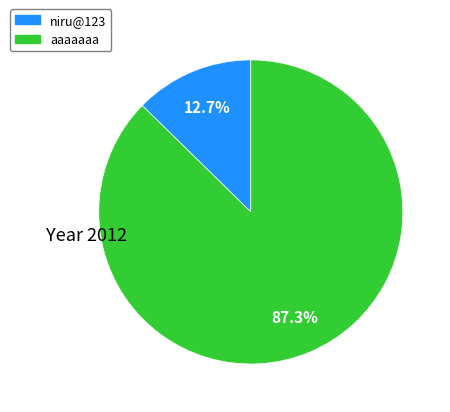

Is aaaaaaa the majority of the pie?

Yes